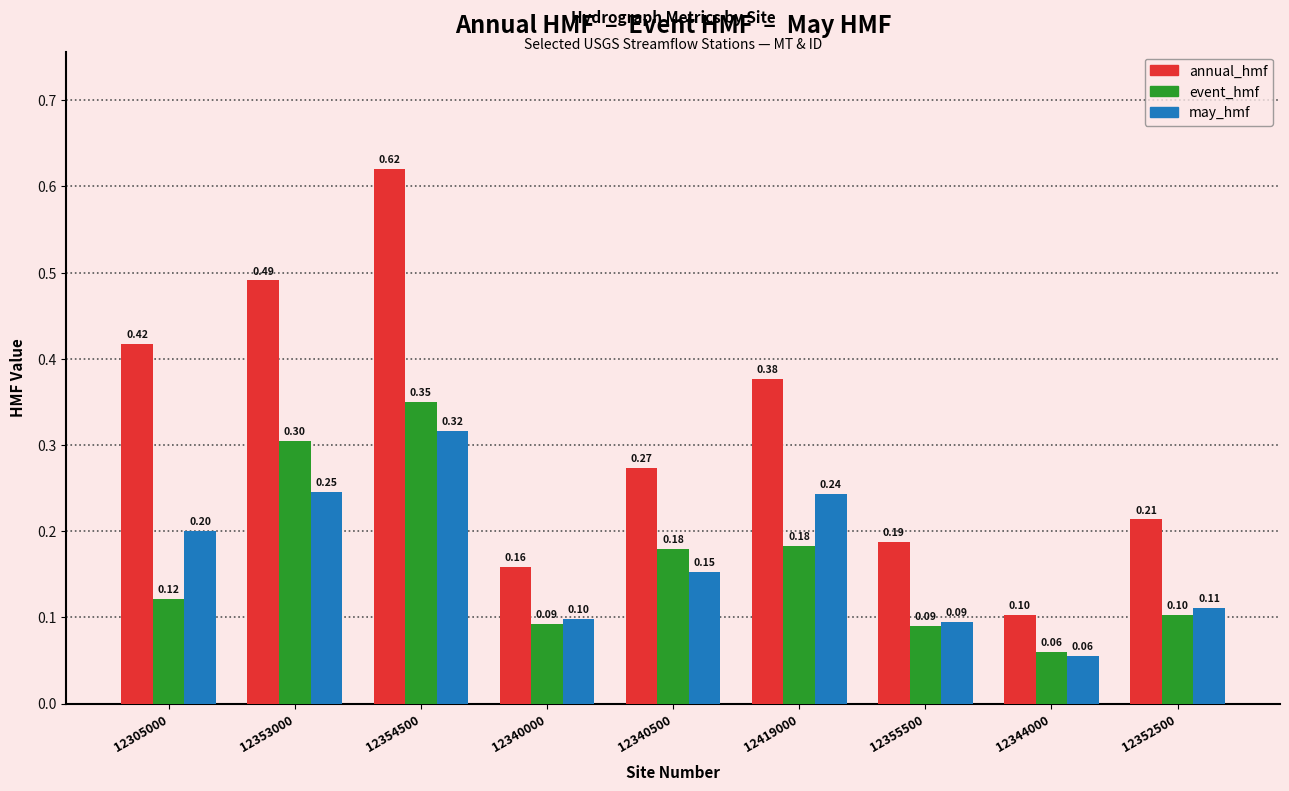

What is the difference between the maximum and minimum values in the may_hmf series?

0.3